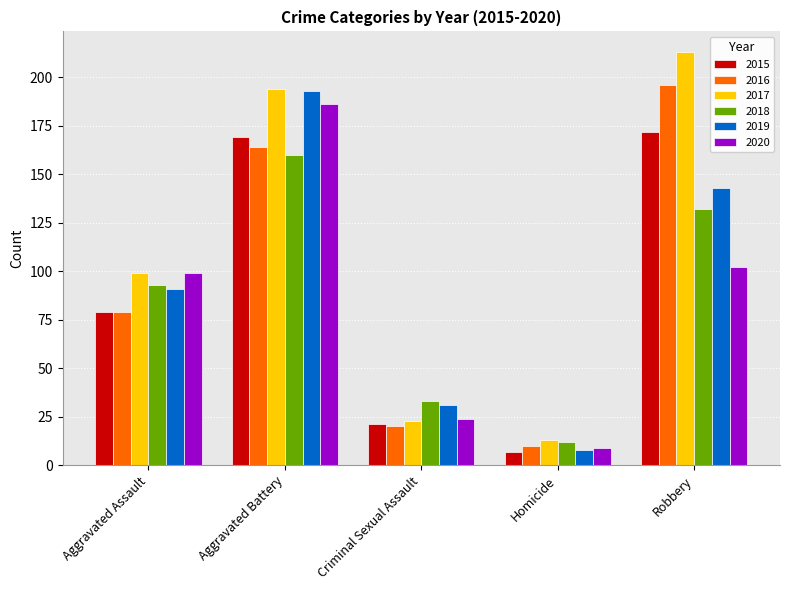

What is the sum of all 2015 values?

448